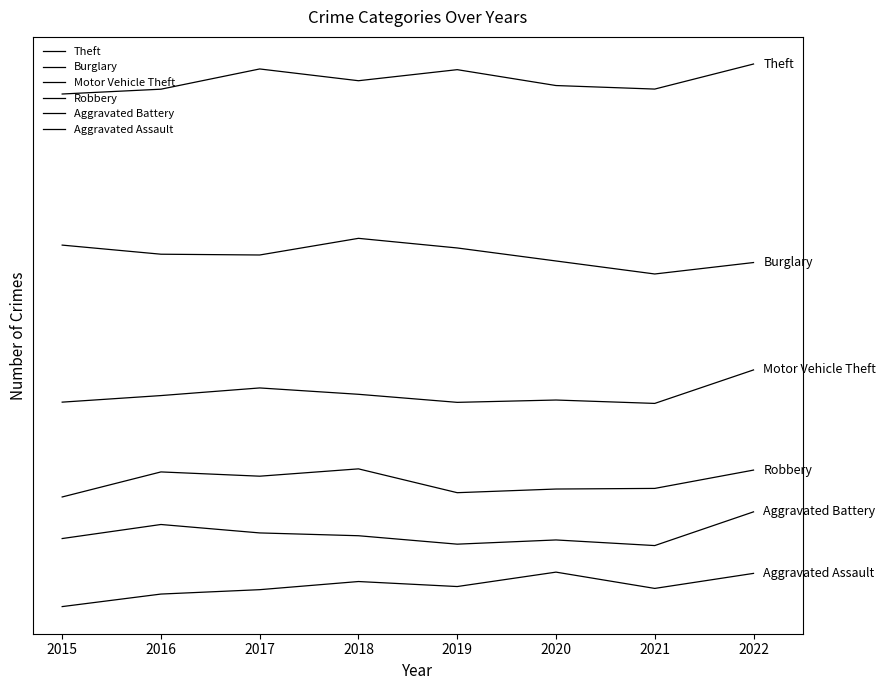

True or false: Aggravated Battery and Robbery cross at least once.

False